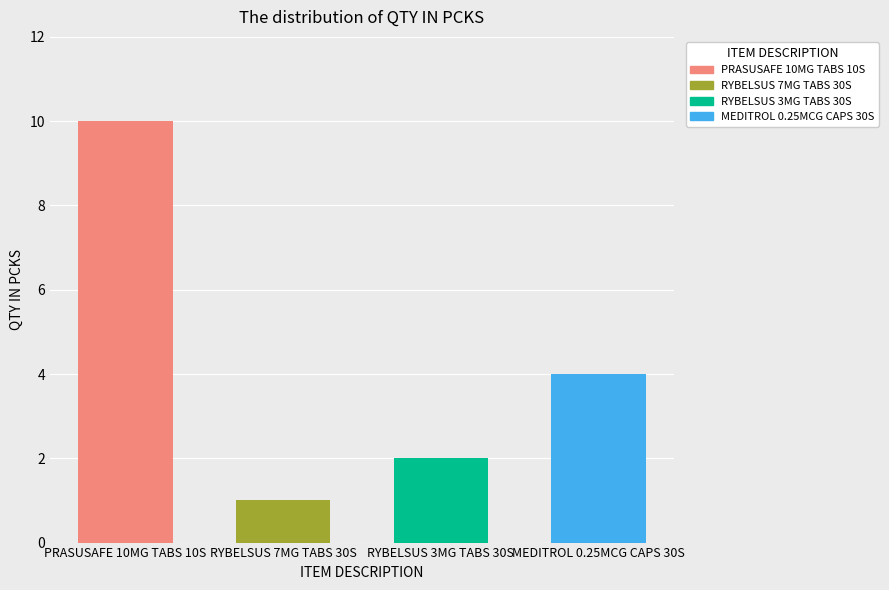

Is it true that the value at RYBELSUS 7MG TABS 30S is 0?

False